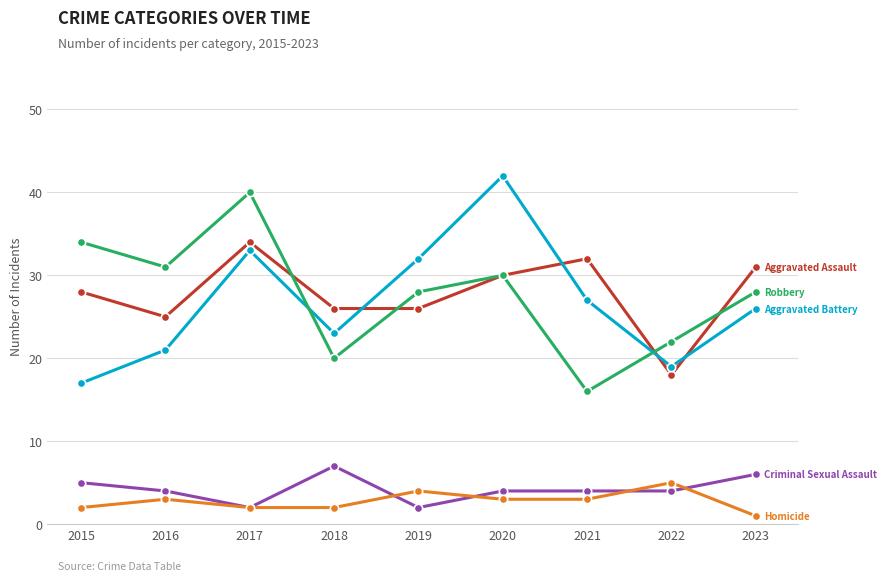

What is the spread (max minus min) of values at 2016?

28